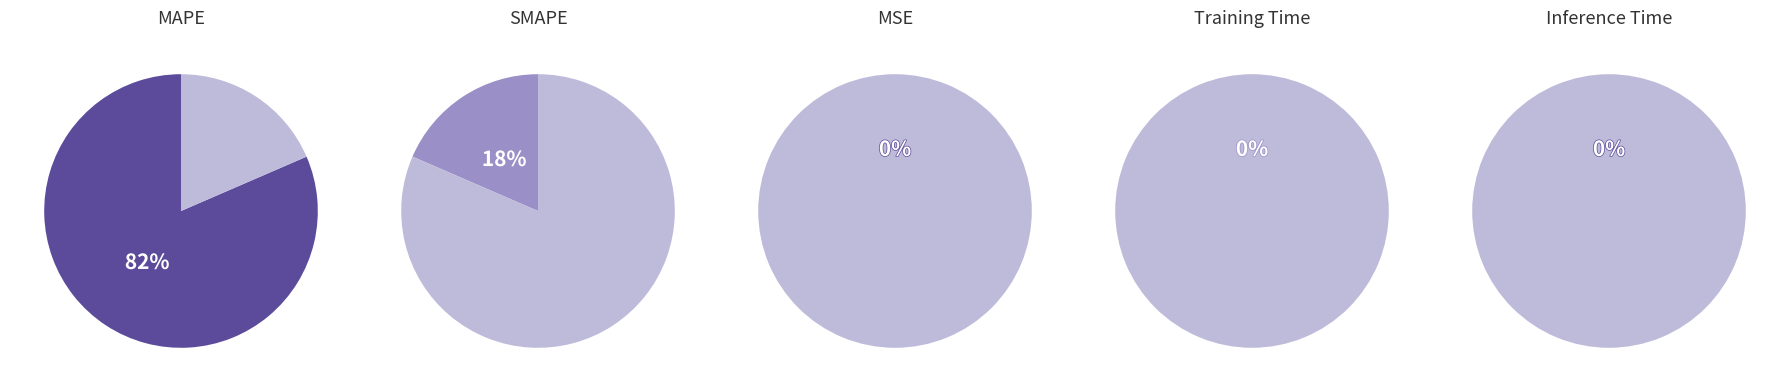

To the nearest percent, what is the difference between the SMAPE and Inference Time slice percentages?

18%